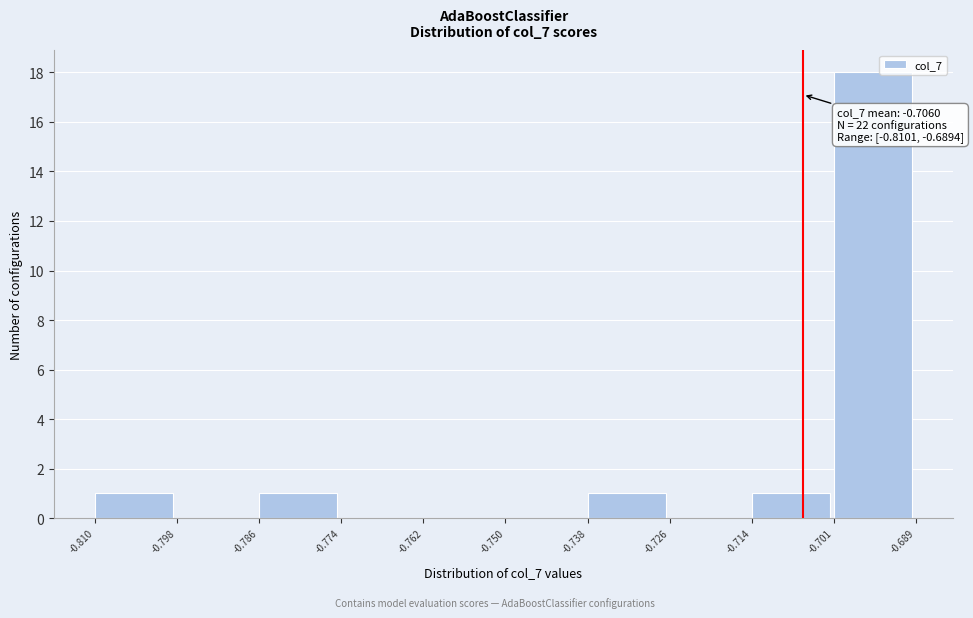

Over which range of the x-axis is the bar tallest?

-0.701 to -0.689